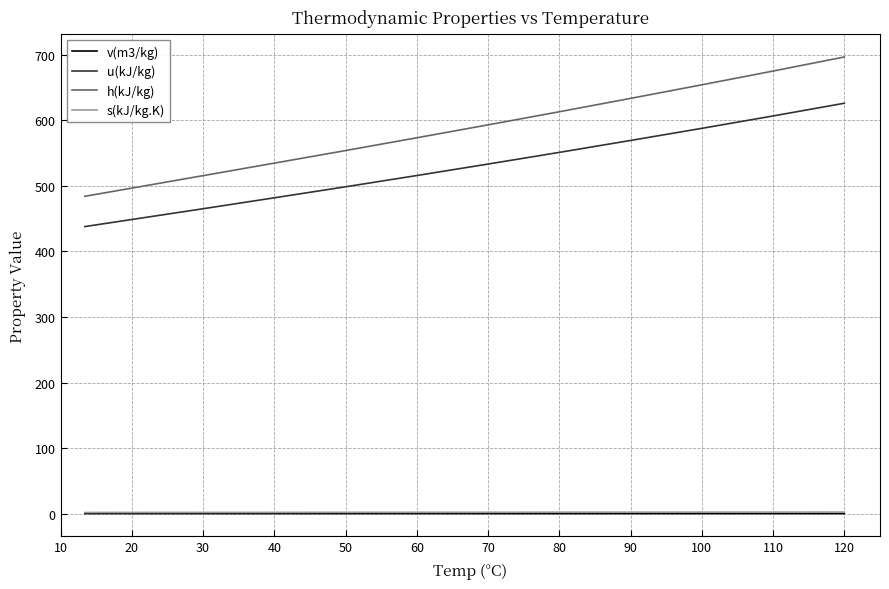

What is the greatest value displayed?

696.8